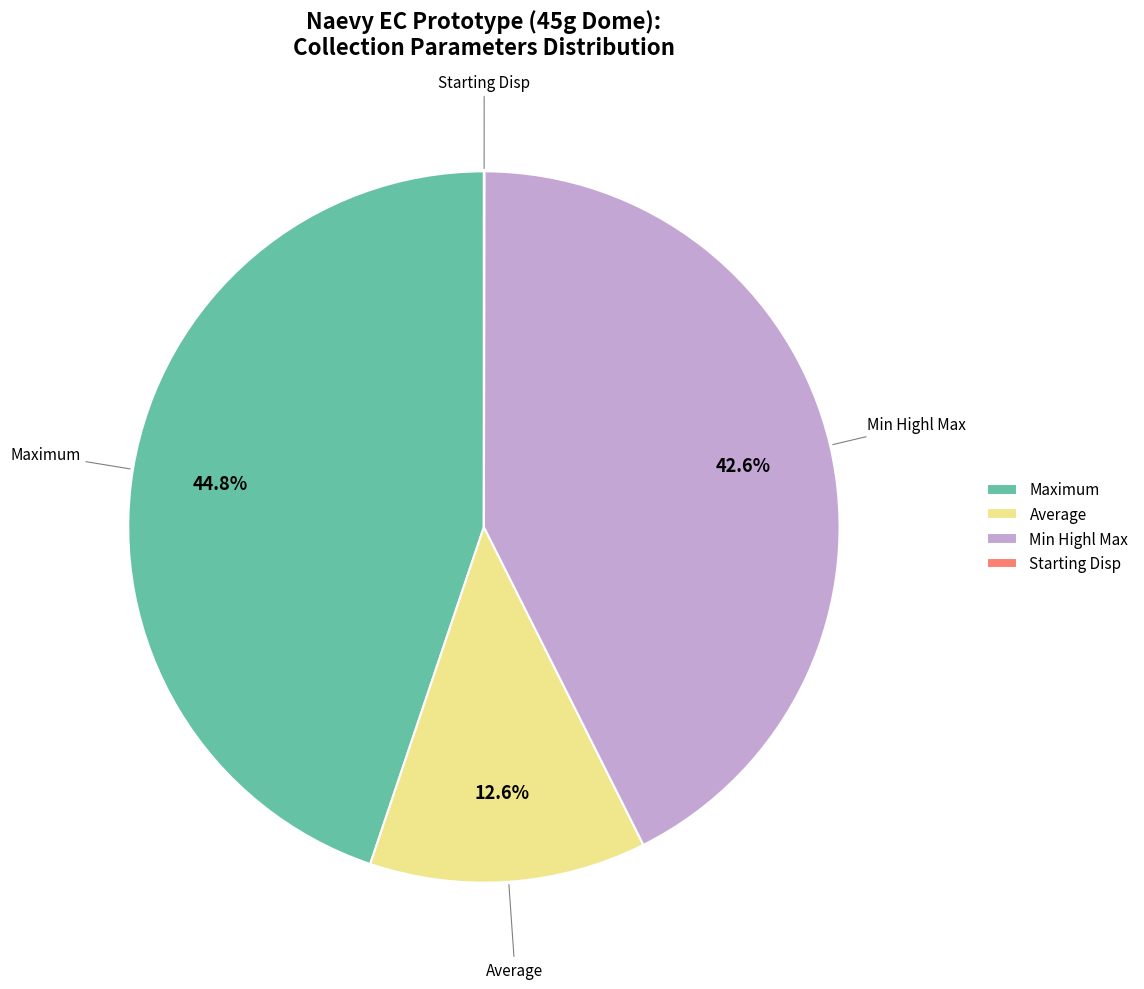

What is the largest slice in the pie chart?

Maximum